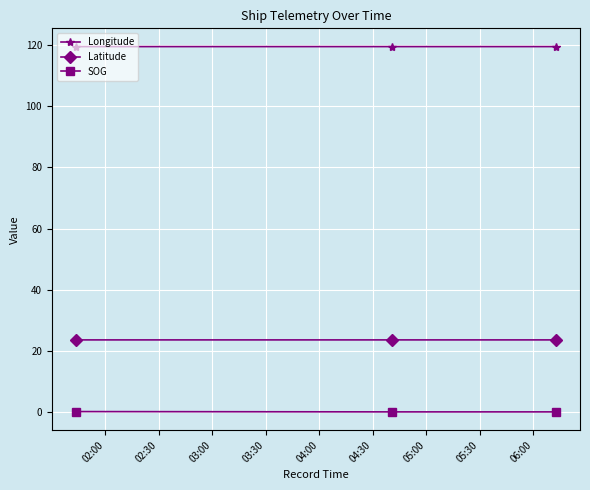

What is the maximum value shown in the chart?

119.6